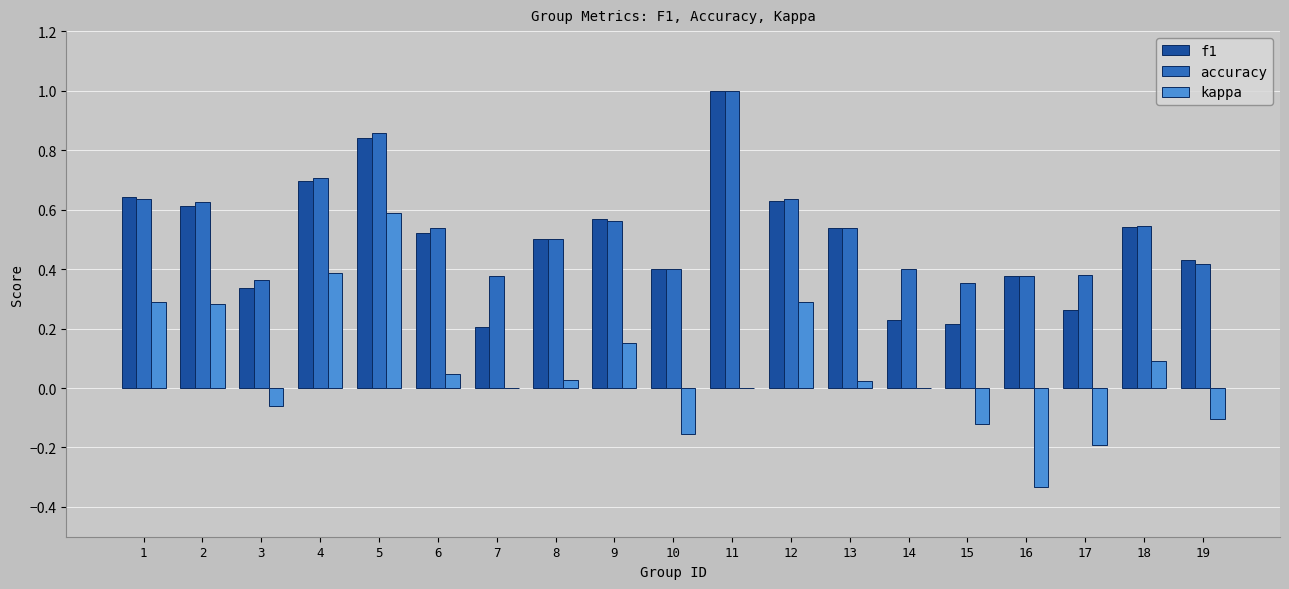

Between 9 and 12, which series saw the biggest shift?

kappa